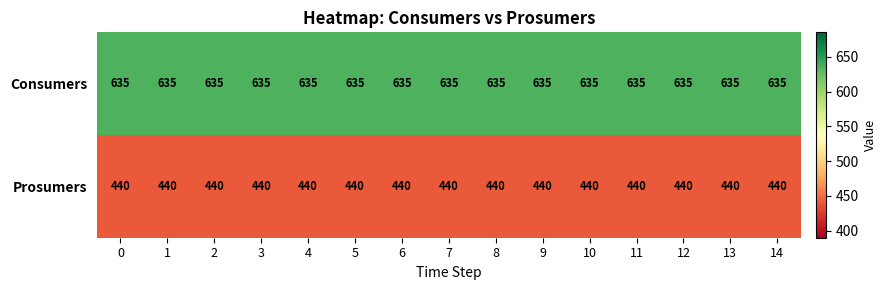

What is the maximum value shown in the chart?

635